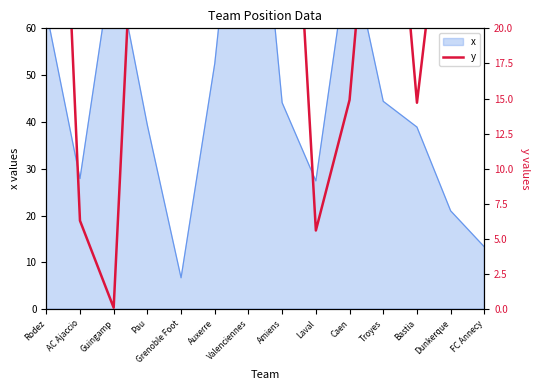

At which category does the chart reach its peak across all series?

Valenciennes